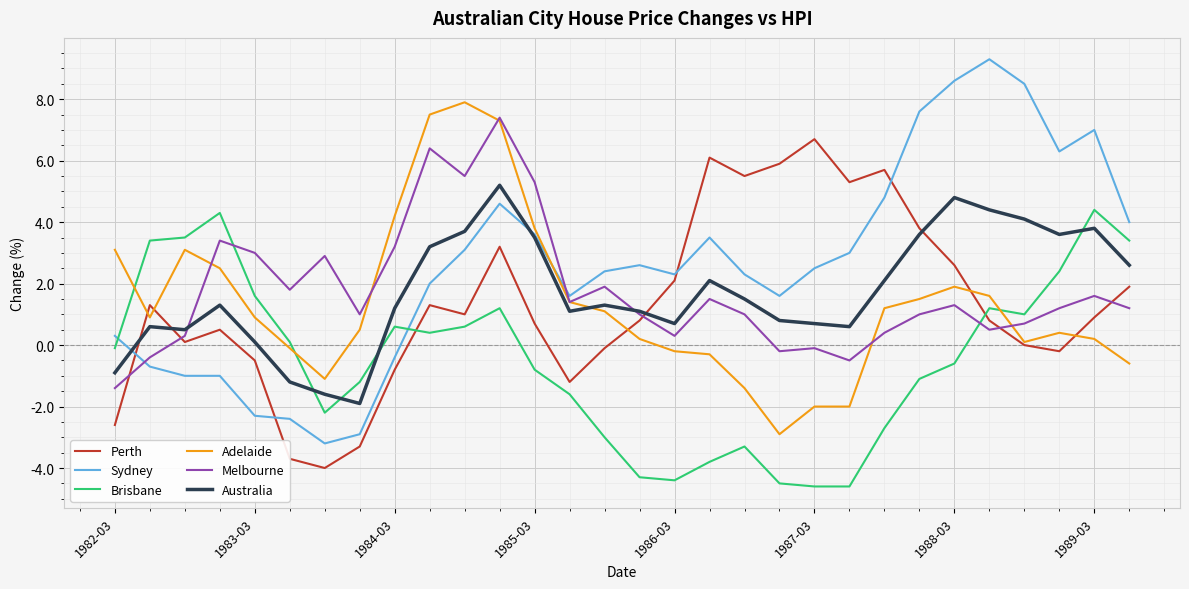

After their last crossing, which series has the higher values: Melbourne or Sydney?

Sydney